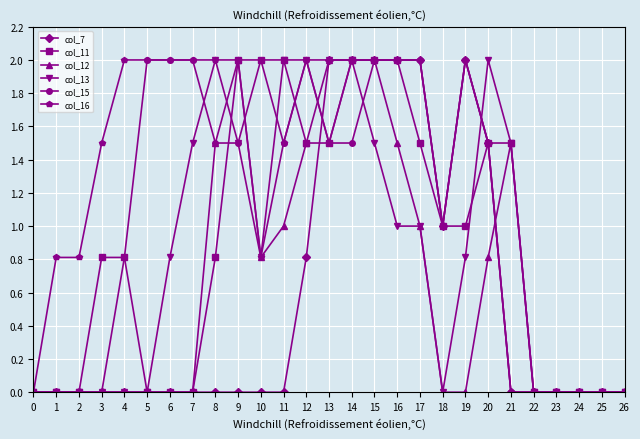

What is the difference between the second highest and minimum values in the col_13 series?

2.0